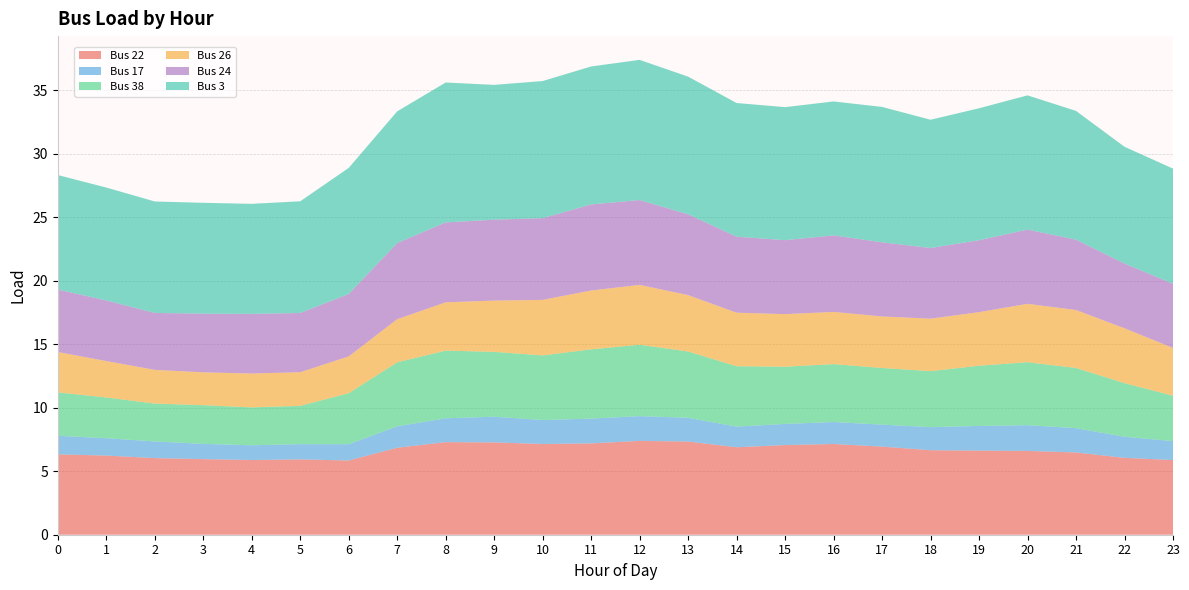

Reading left to right, what are all the values shown in this chart?

Bus 22: 0=6.3	1=6.2	2=6.0	3=6.0	4=5.9	5=5.9	6=5.8	7=6.8	8=7.3	9=7.3	10=7.1	11=7.2	12=7.4	13=7.3	14=6.9	15=7.1	16=7.1	17=6.9	18=6.7	19=6.6	20=6.6	21=6.5	22=6.1	23=5.9
Bus 17: 0=1.5	1=1.4	2=1.3	3=1.2	4=1.2	5=1.2	6=1.3	7=1.7	8=1.9	9=2.0	10=1.9	11=2.0	12=1.9	13=1.9	14=1.6	15=1.7	16=1.7	17=1.7	18=1.8	19=1.9	20=2.0	21=1.9	22=1.7	23=1.5
Bus 38: 0=3.4	1=3.2	2=3.0	3=3.0	4=3.0	5=3.0	6=4.0	7=5.0	8=5.3	9=5.1	10=5.1	11=5.4	12=5.6	13=5.2	14=4.8	15=4.5	16=4.6	17=4.5	18=4.4	19=4.7	20=5.0	21=4.7	22=4.2	23=3.6
Bus 26: 0=3.2	1=2.9	2=2.7	3=2.6	4=2.7	5=2.6	6=2.9	7=3.4	8=3.8	9=4.0	10=4.4	11=4.6	12=4.7	13=4.4	14=4.2	15=4.1	16=4.1	17=4.1	18=4.1	19=4.2	20=4.6	21=4.6	22=4.3	23=3.8
Bus 24: 0=4.9	1=4.8	2=4.5	3=4.6	4=4.7	5=4.7	6=4.9	7=6.0	8=6.3	9=6.4	10=6.4	11=6.8	12=6.7	13=6.4	14=6.0	15=5.8	16=6.0	17=5.8	18=5.6	19=5.7	20=5.8	21=5.5	22=5.1	23=5.0
Bus 3: 0=9.0	1=8.9	2=8.8	3=8.7	4=8.7	5=8.8	6=9.9	7=10.4	8=11.0	9=10.6	10=10.8	11=10.9	12=11.0	13=10.8	14=10.5	15=10.5	16=10.5	17=10.7	18=10.1	19=10.4	20=10.6	21=10.1	22=9.2	23=9.1